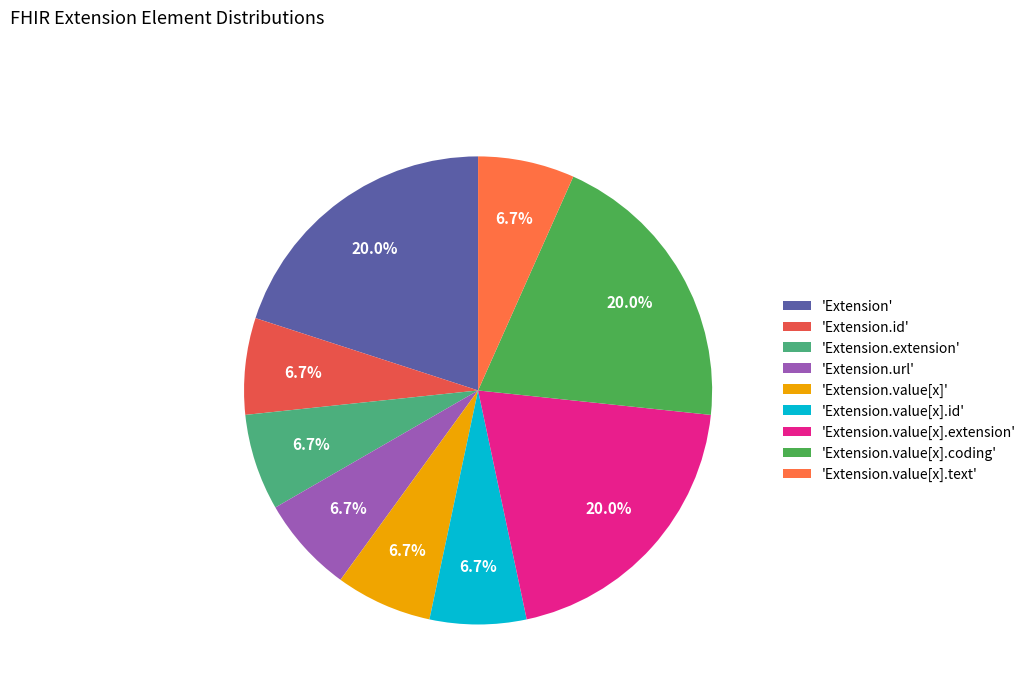

How many slices are in this pie chart?

9